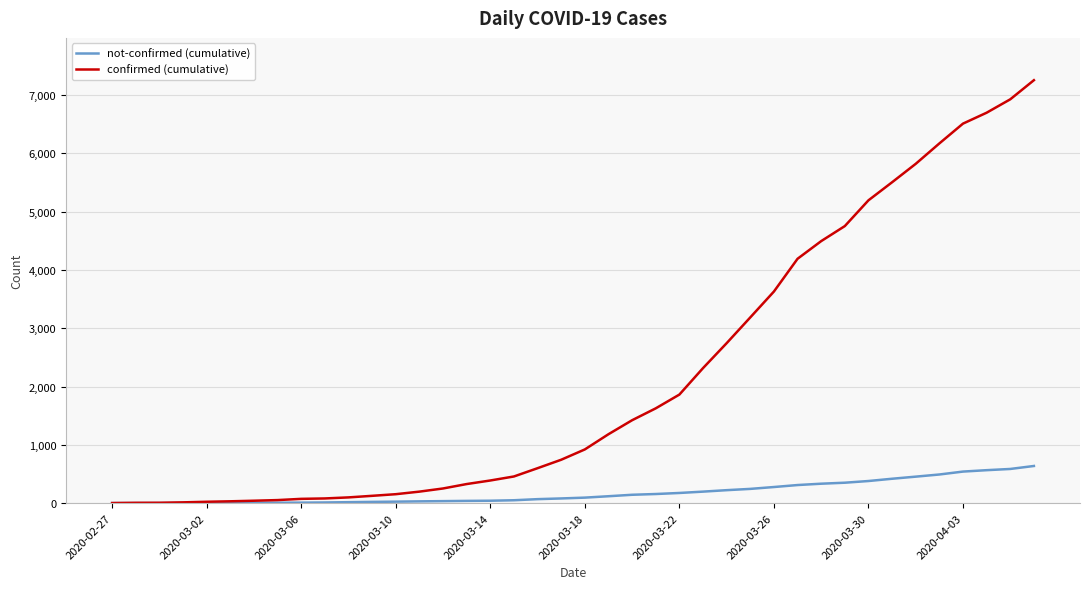

What is the average value of the confirmed (cumulative) series?

2153